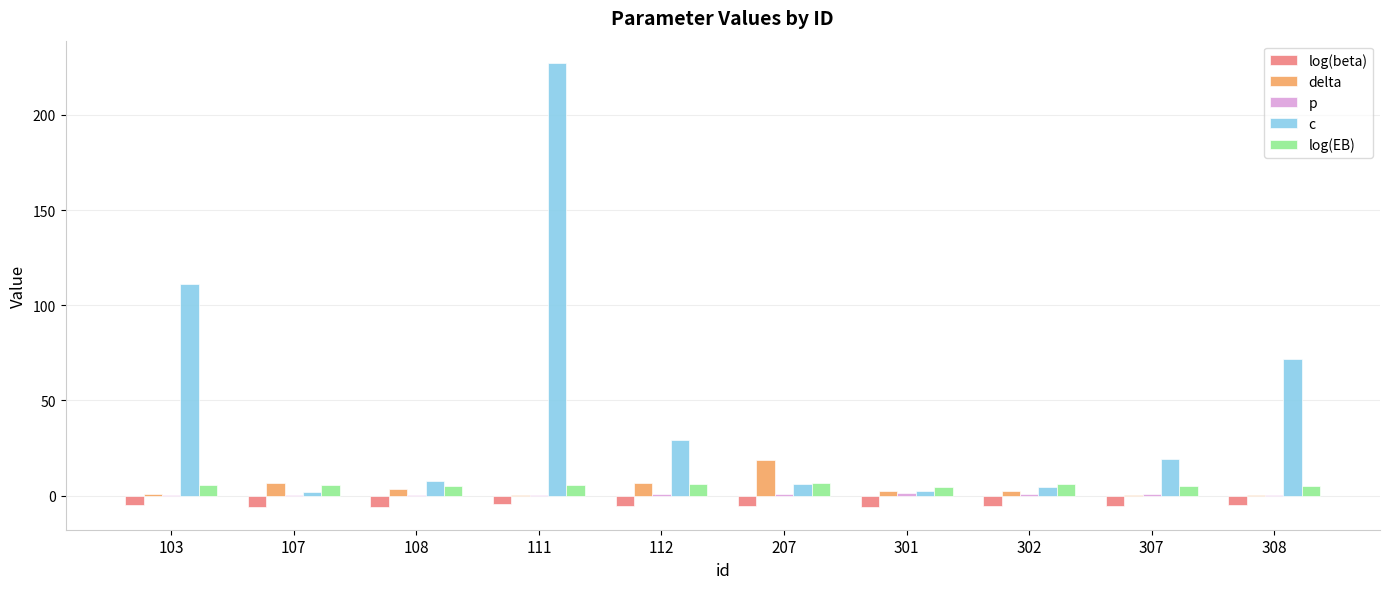

True or false: delta has a value of 6.5 at 207.

False